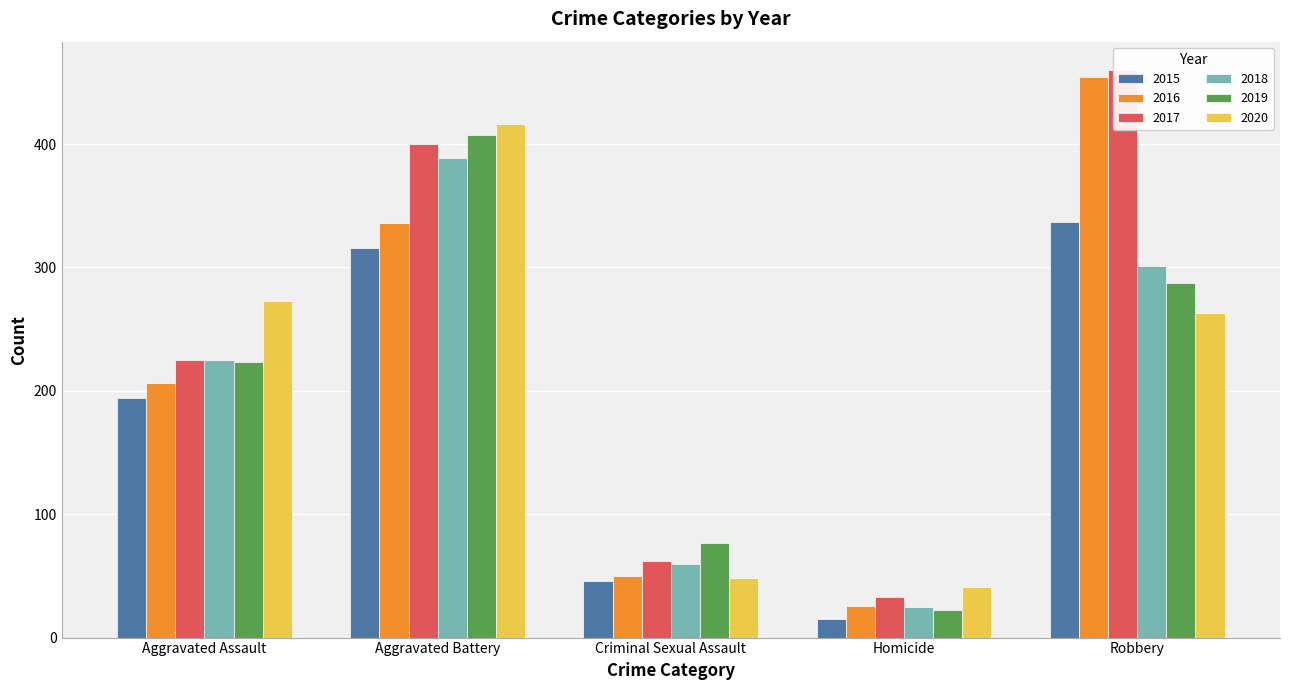

The value of 2016 at Aggravated Battery is 87. True or false?

False